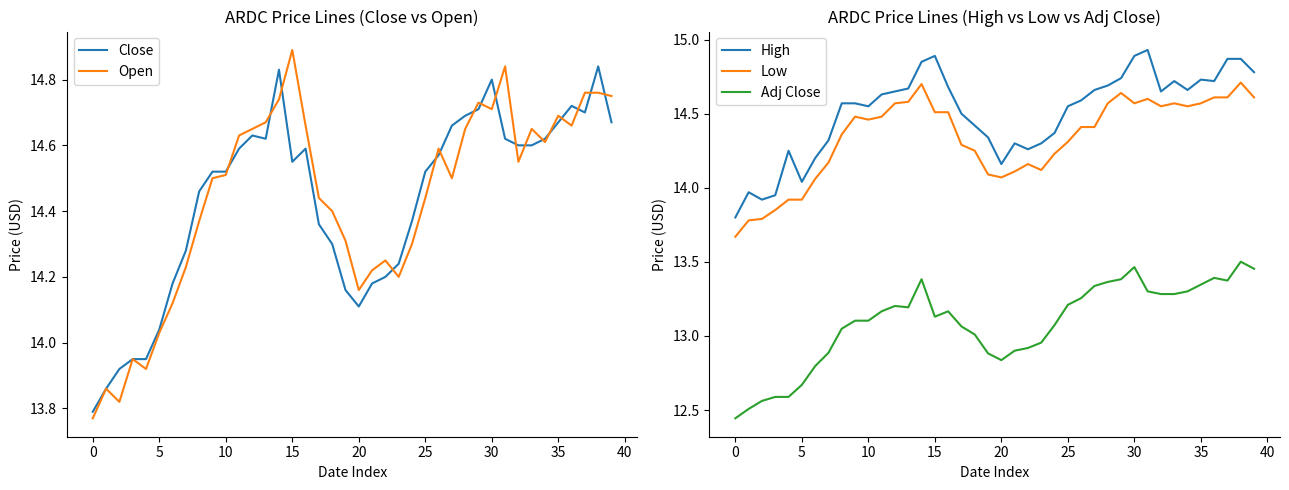

At which category is the sum across all series the highest?

38